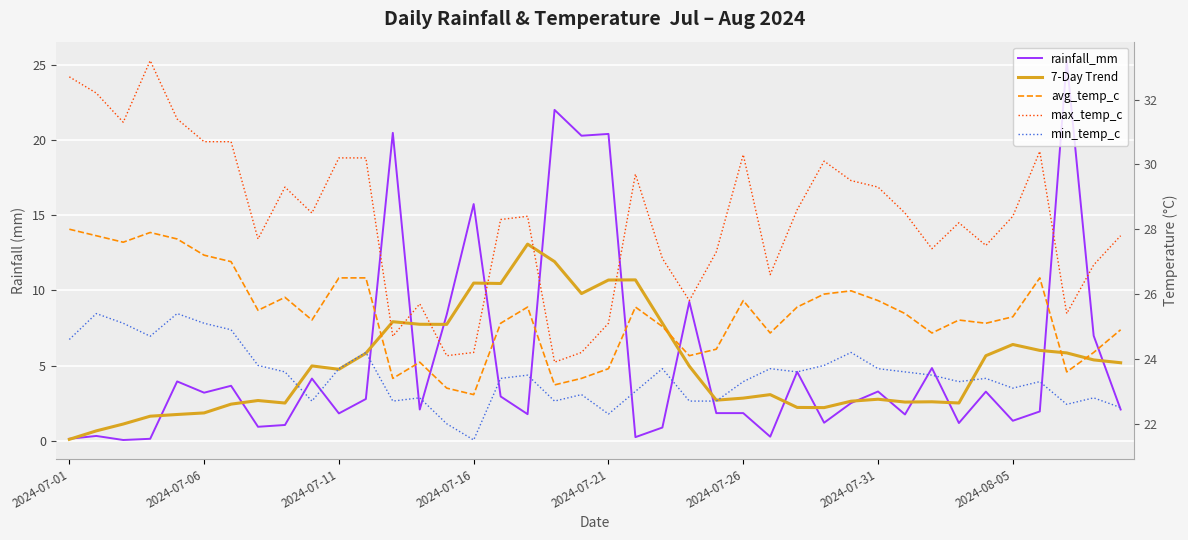

What position from the right is 22?

18